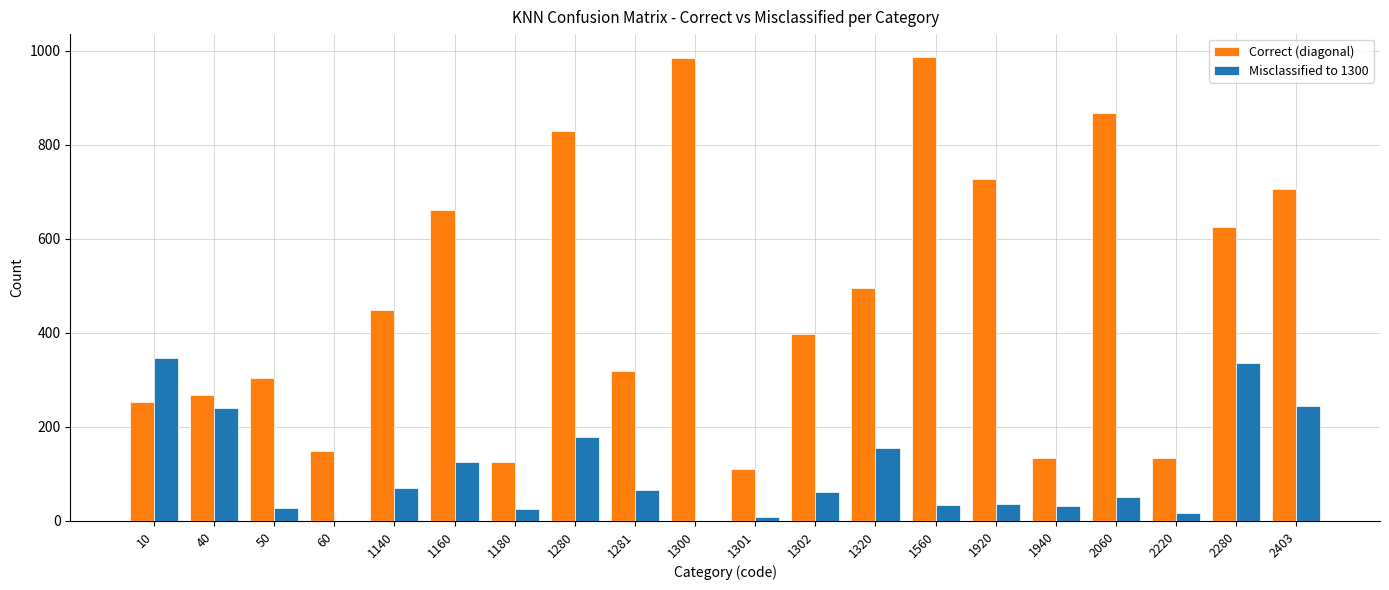

Where is Misclassified to 1300 nearest to the value 173?

1280